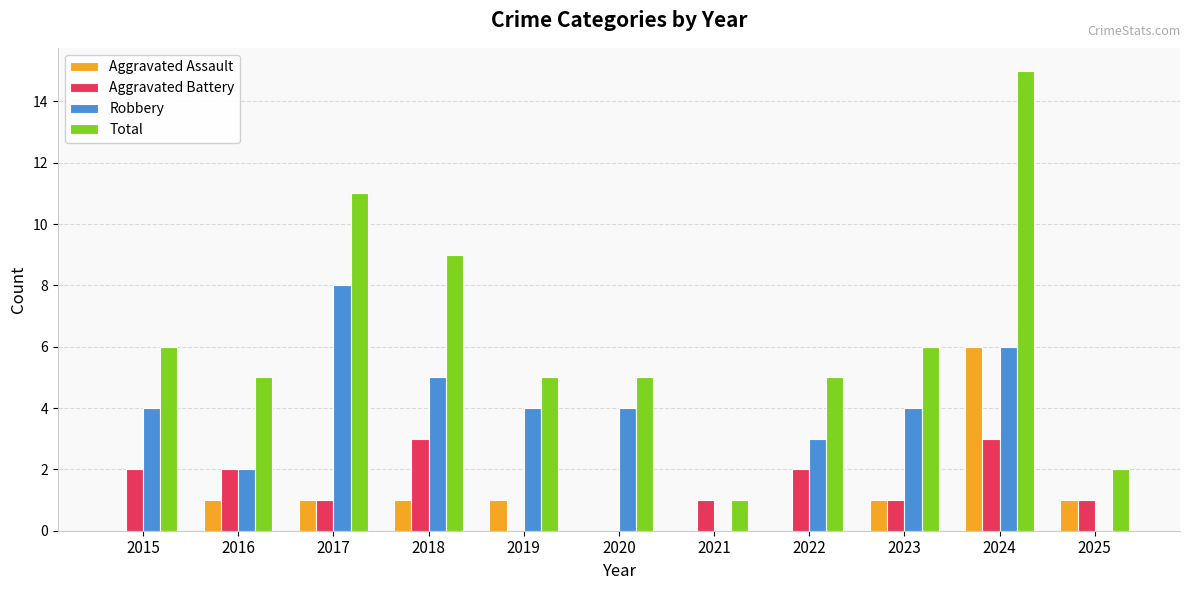

What are all the series names shown in the legend?

Aggravated Assault, Aggravated Battery, Robbery, Total